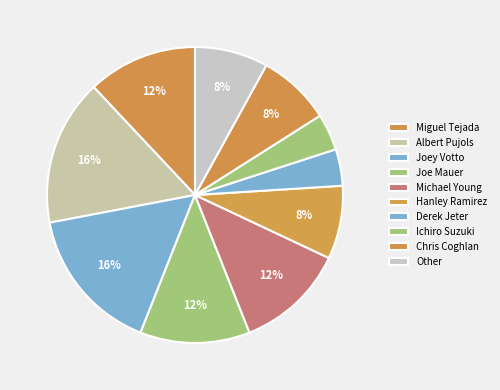

Does Miguel Tejada account for over 50% of the chart?

No